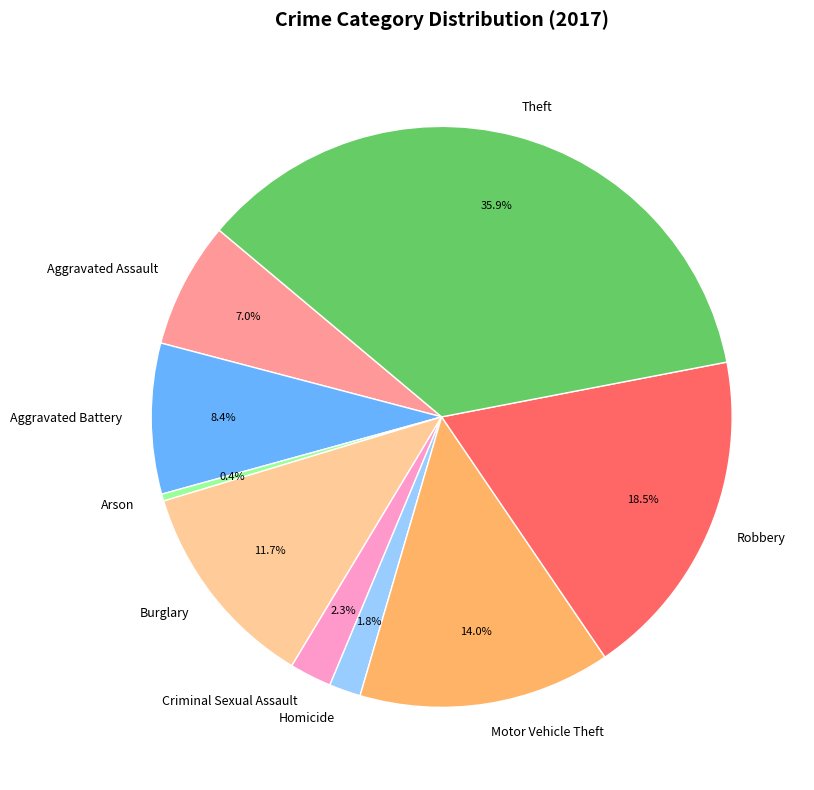

Does any single category account for the majority?

No